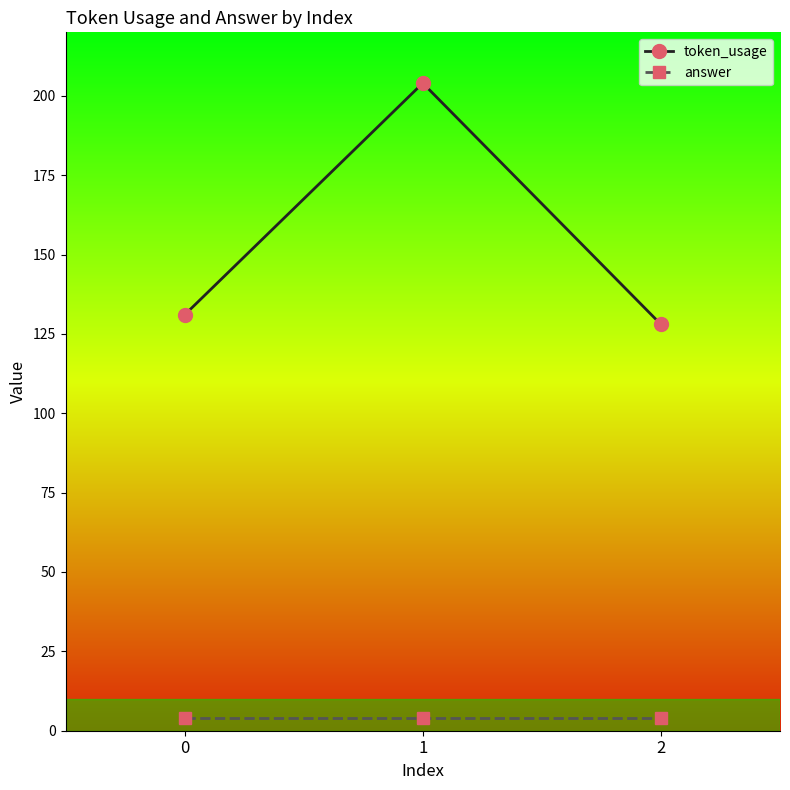

Which series has the largest range (max minus min)?

token_usage